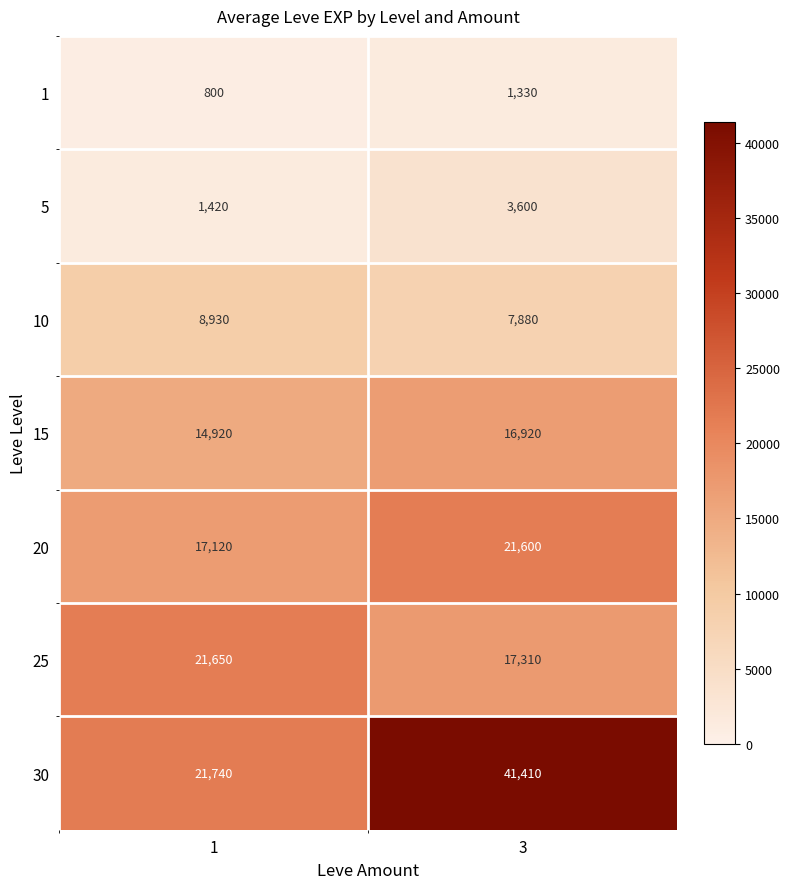

What is the greatest value displayed?

41410